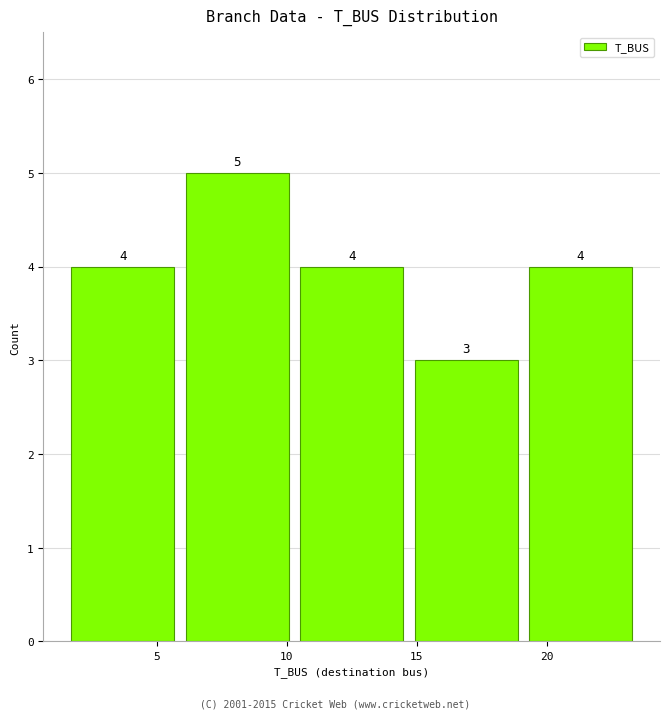

How tall is the bar that spans 19.1 to 23.5 on the x-axis? The bar edges are not printed on the chart, so give them approximately, as read against the axis.

4